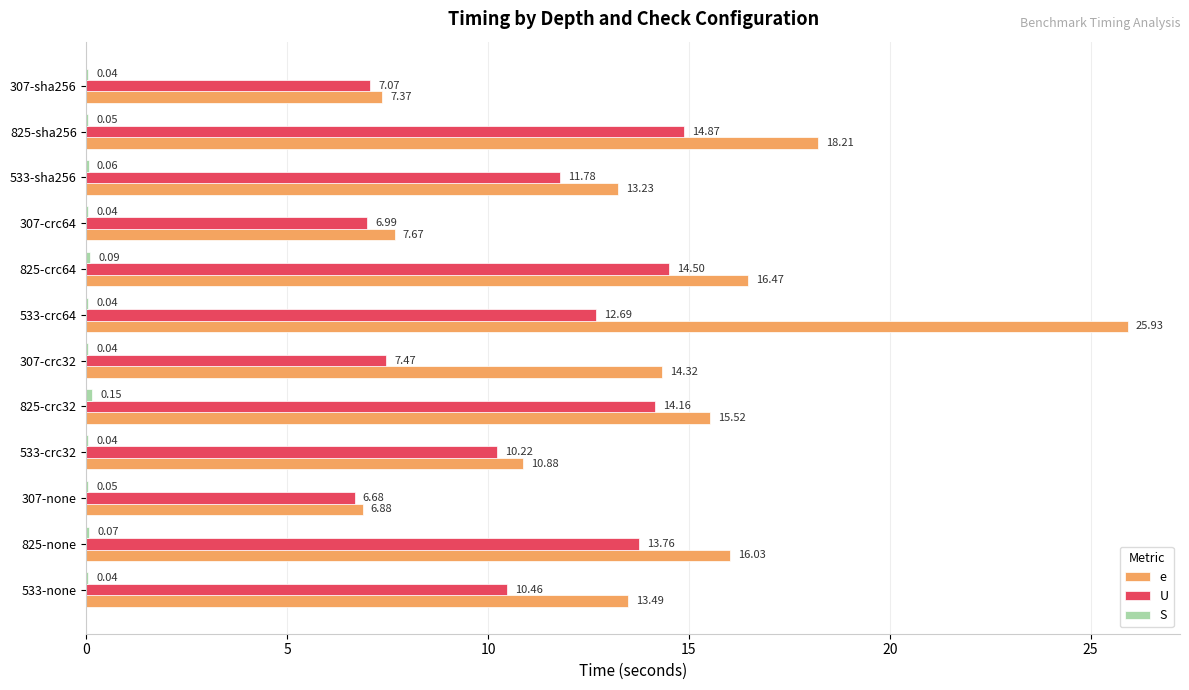

Which series has the largest total across all categories?

e